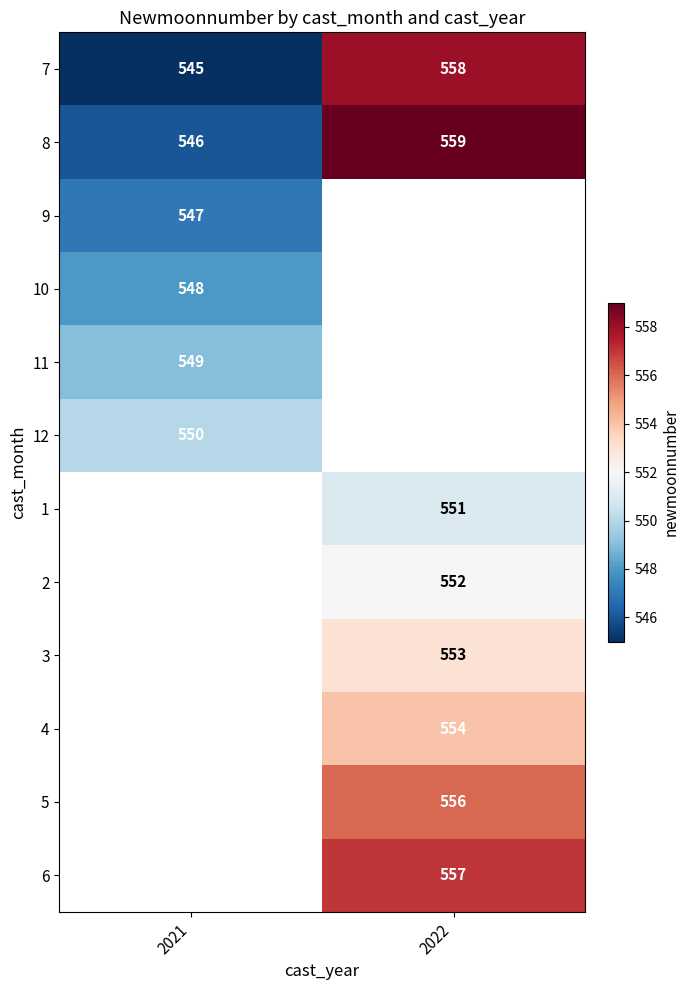

True or false: 12 has a value of 894 at 2021.

False